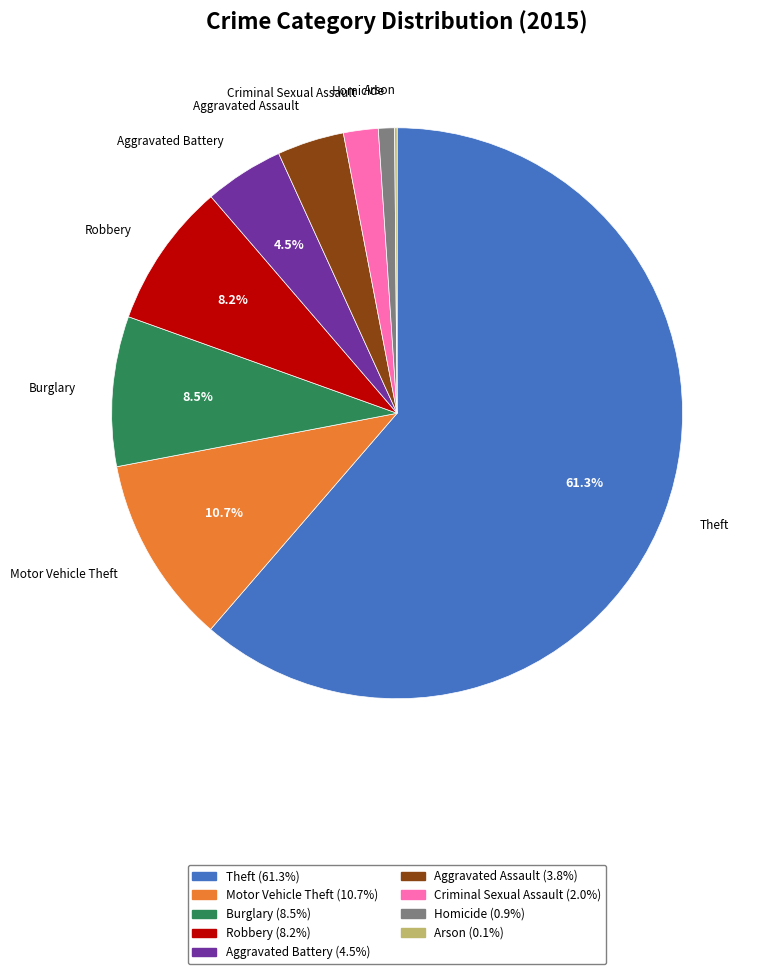

Between Criminal Sexual Assault and Aggravated Battery, which is larger?

Aggravated Battery